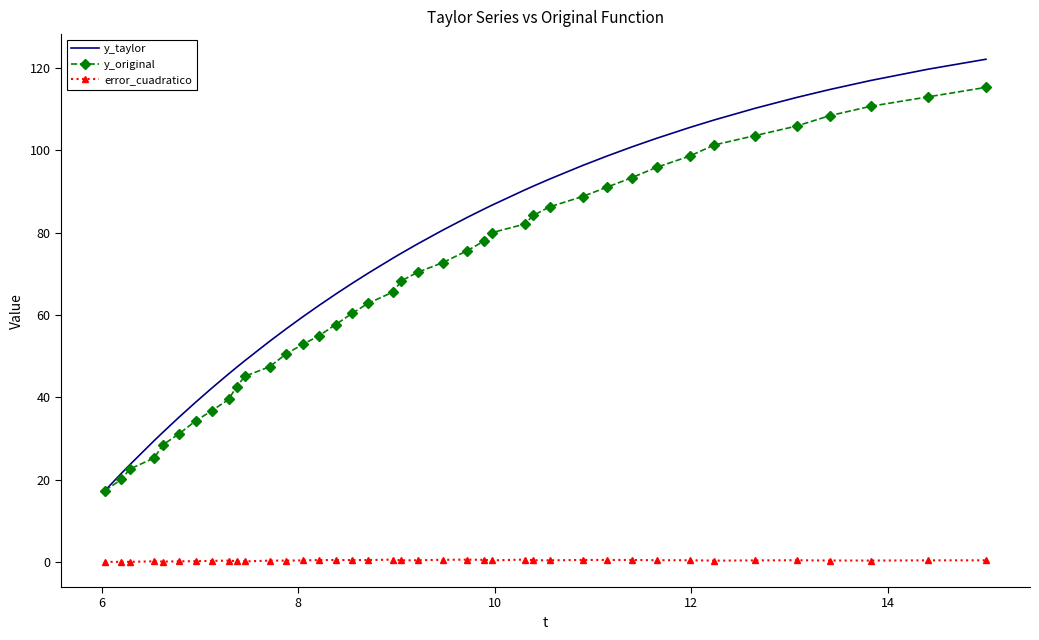

How many distinct data groups are displayed?

3